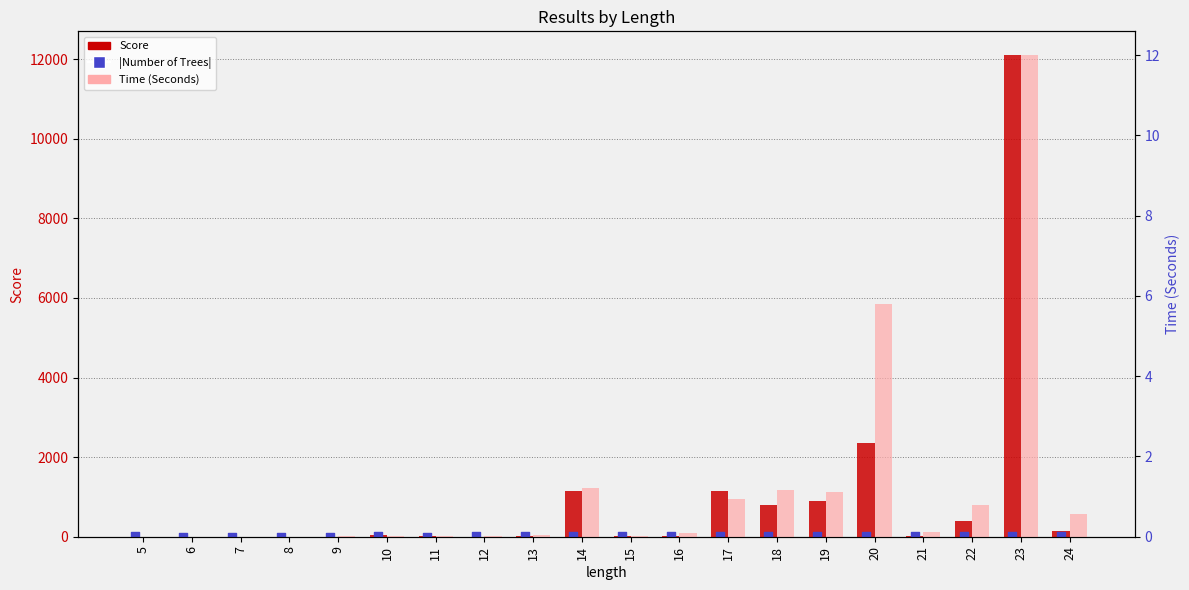

What is the total value across all series at 18?

814.2